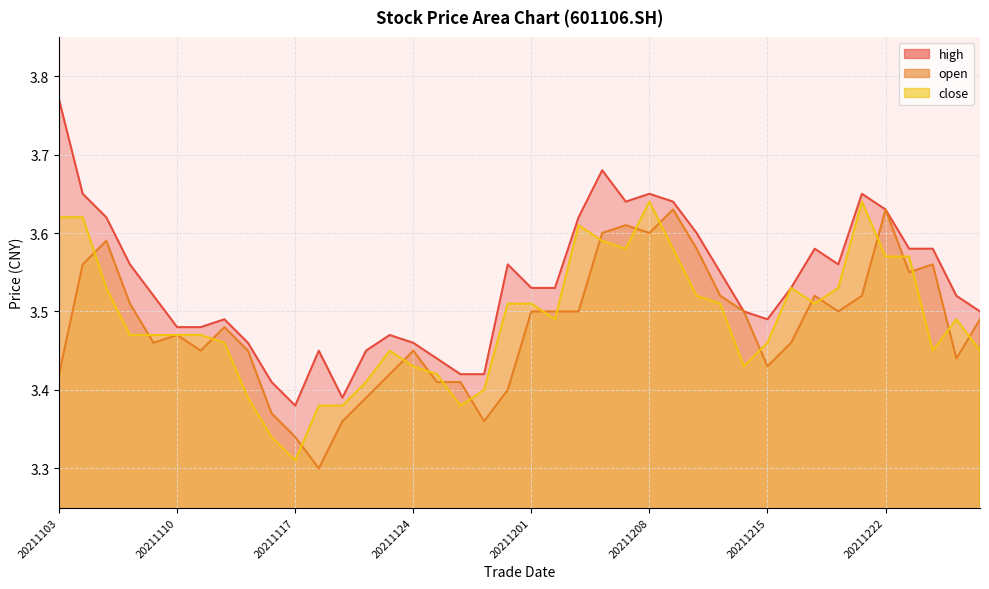

True or false: open has a value of 6.0 at 20211105.

False